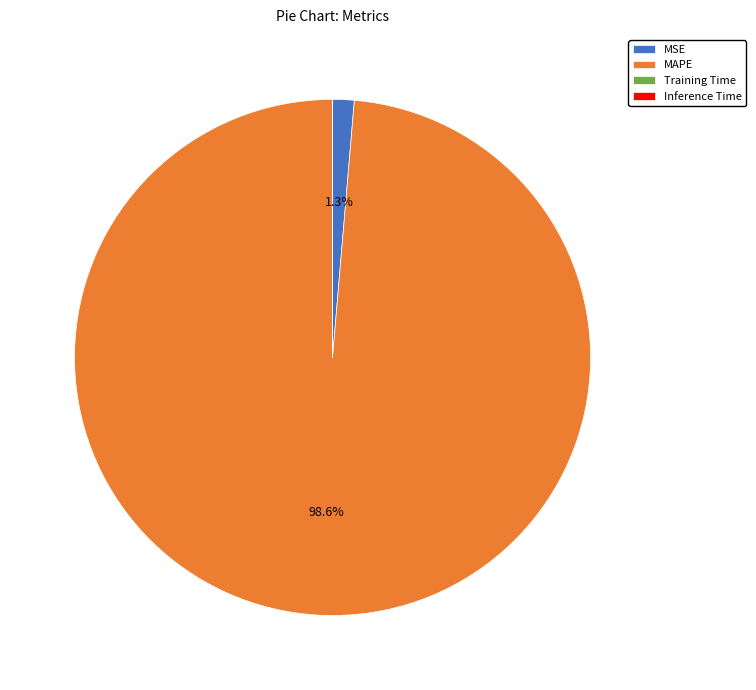

Which slice is the largest?

MAPE